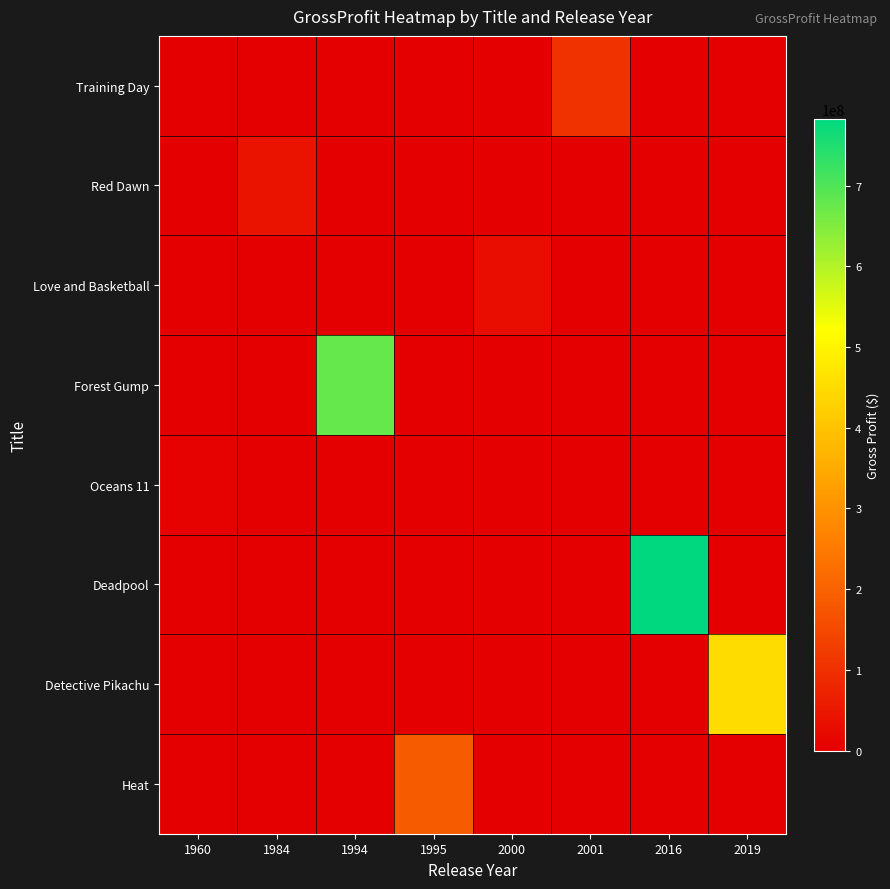

Which category has the lowest value across all series?

1960